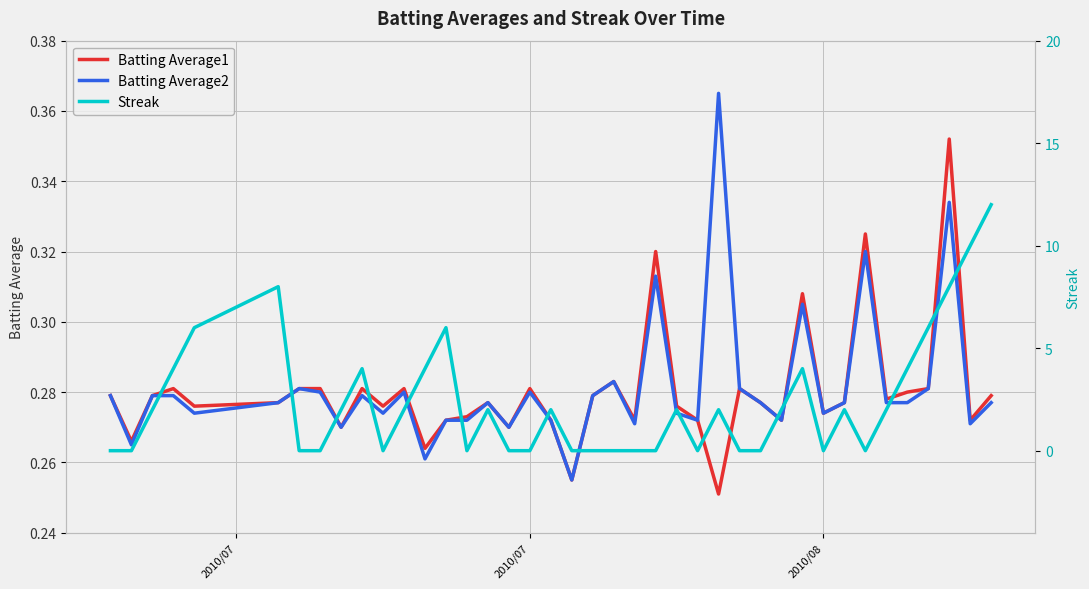

In Streak, how many points are lower than both neighbors (excluding endpoints)?

5